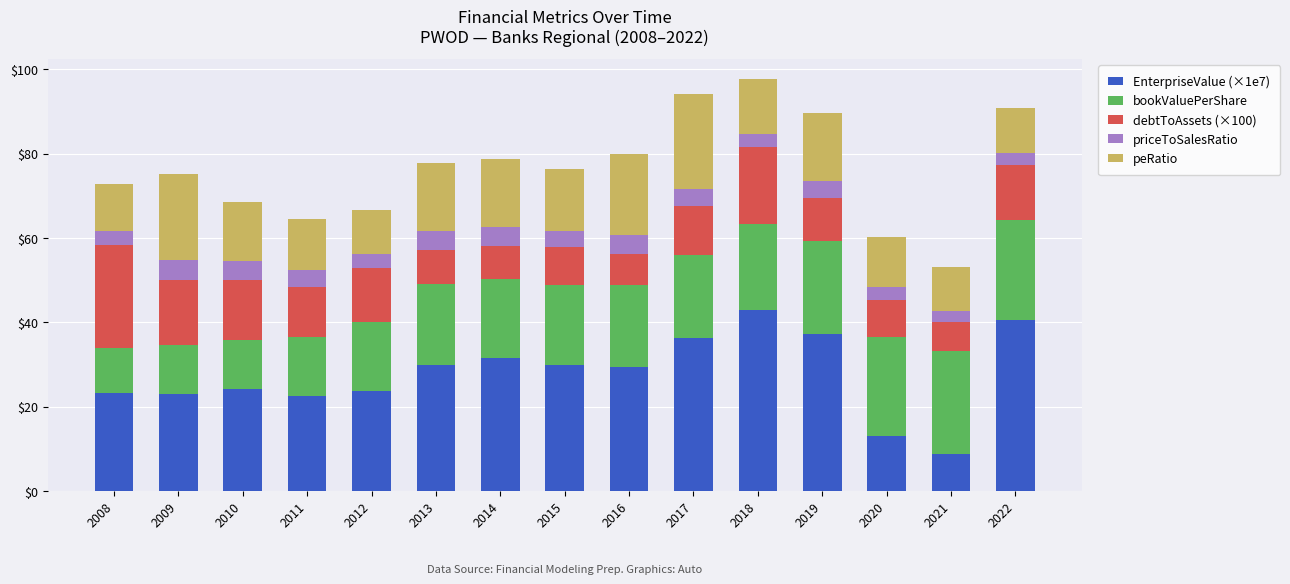

The value of EnterpriseValue (×1e7) at 2020 is 13.2. True or false?

True